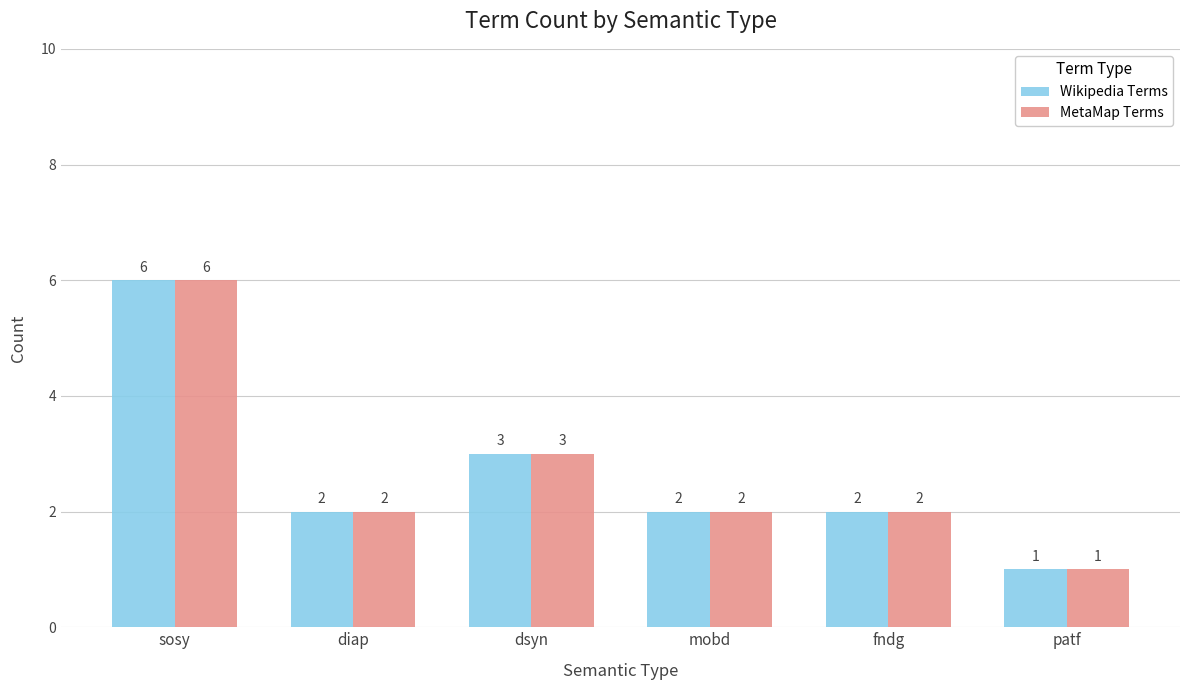

What are all the series names shown in the legend?

Wikipedia Terms, MetaMap Terms